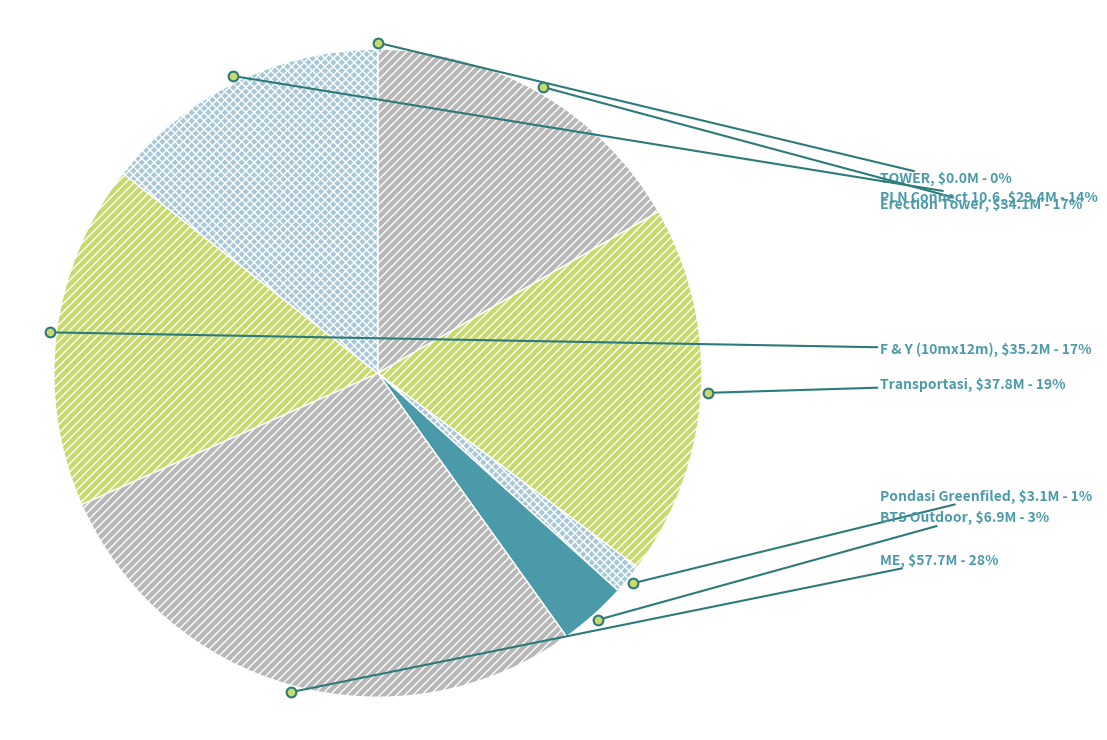

The F & Y (10mx12m) slice represents 29% of the pie. True or false?

False